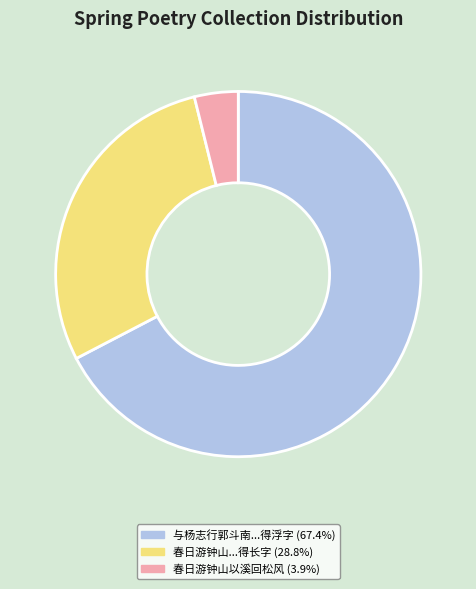

Does any single category account for the majority?

Yes